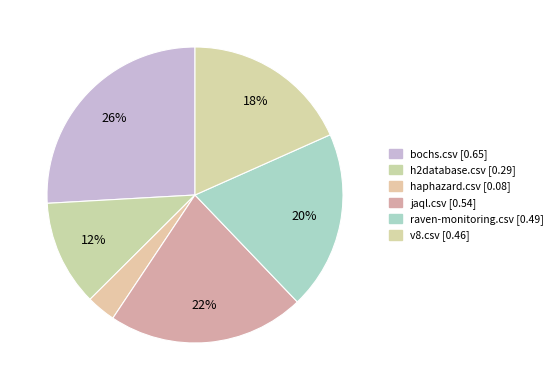

How many slices are in this pie chart?

6